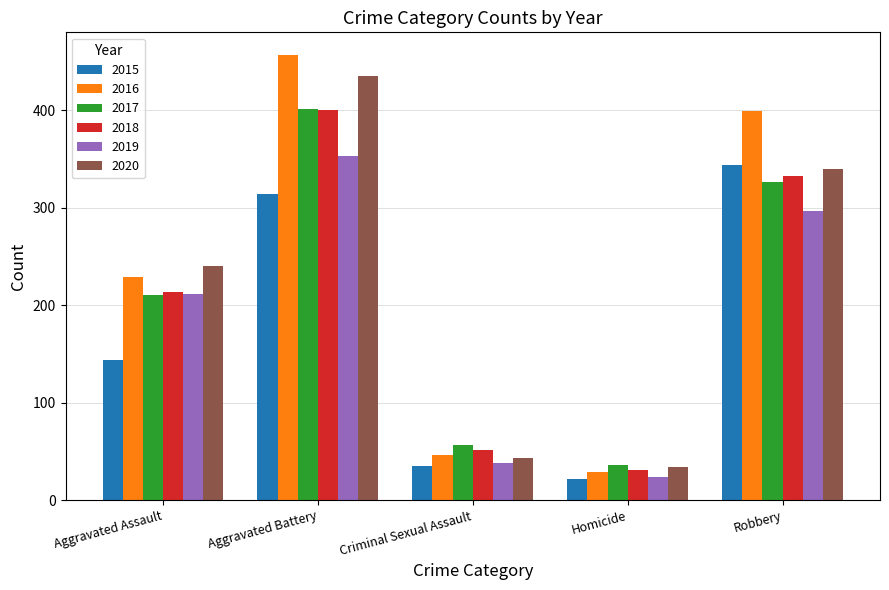

Between Criminal Sexual Assault and Robbery, which series saw the biggest shift?

2016